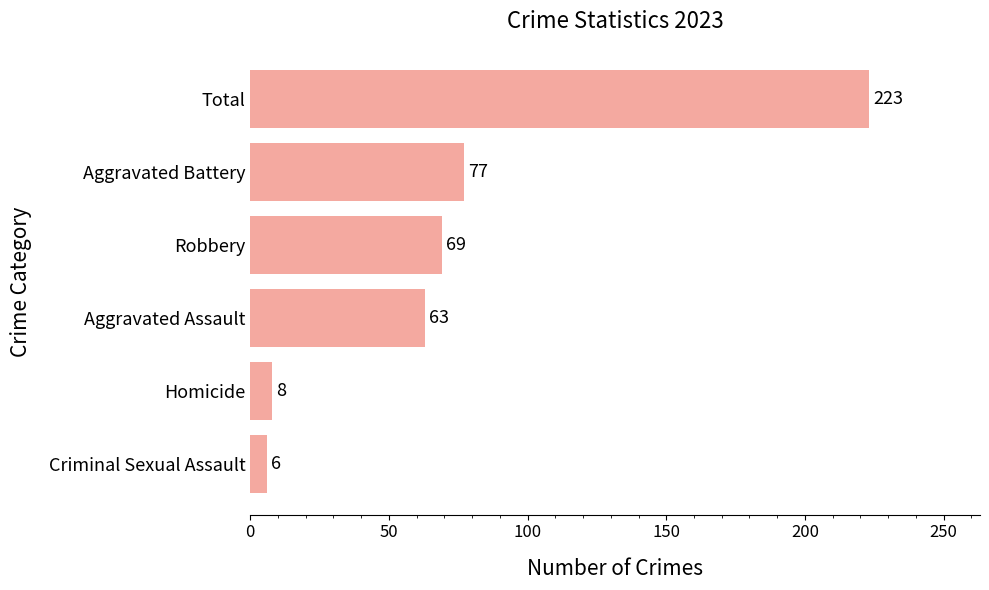

What is the average value?

74